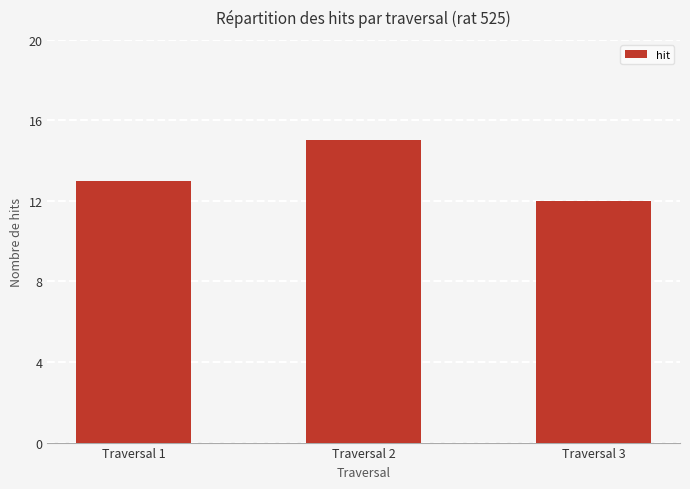

Reading right to left, extract all data points from this chart.

12	15	13